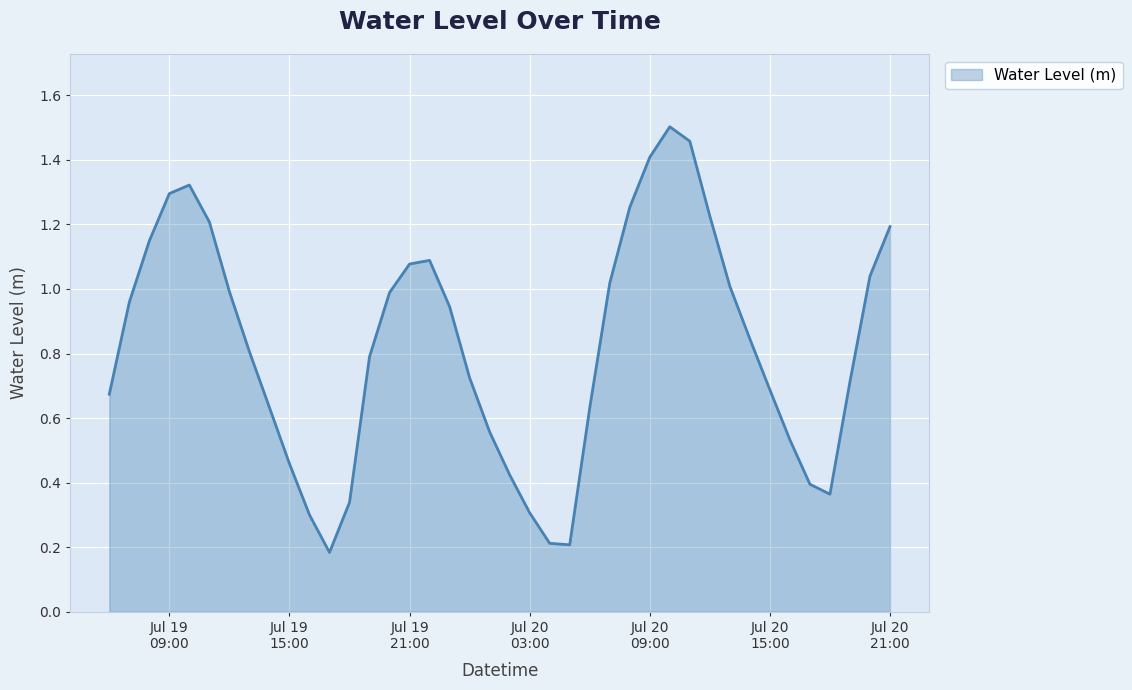

How many lines are shown in the chart?

1